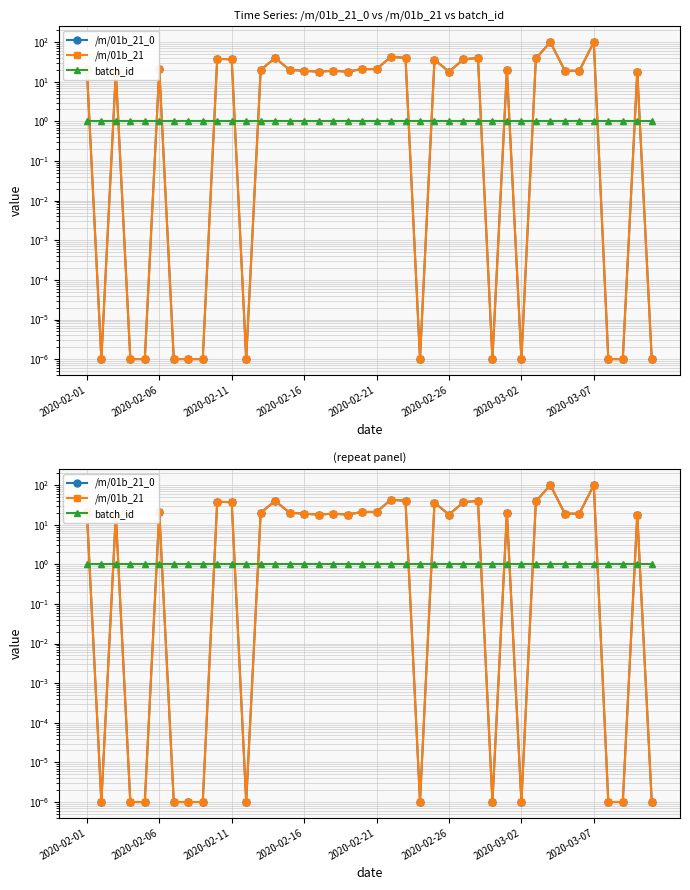

What are all the series names shown in the legend?

/m/01b_21_0, /m/01b_21, batch_id